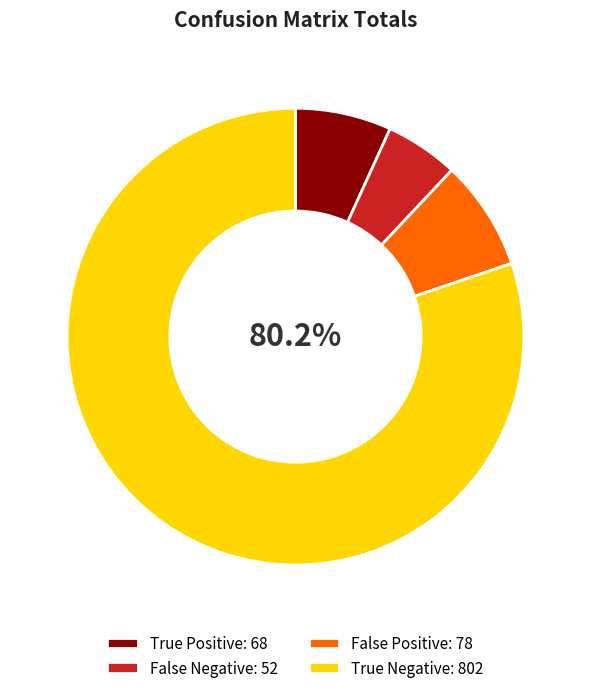

To the nearest percent, what percentage of the pie is True Negative?

80%